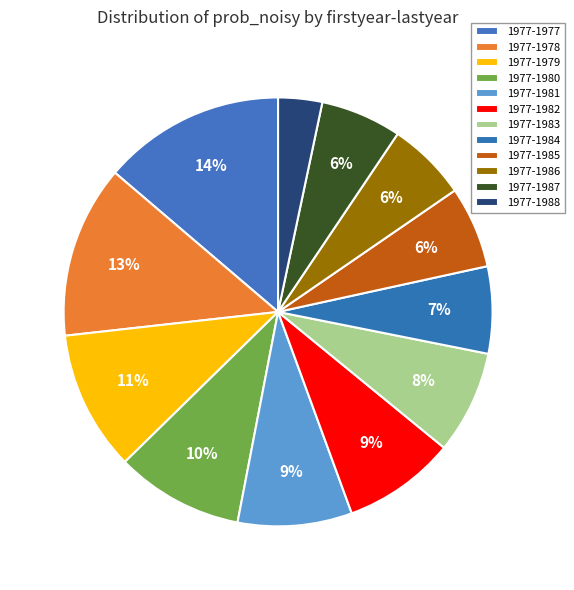

To the nearest percent, what portion does 1977-1977 represent?

14%